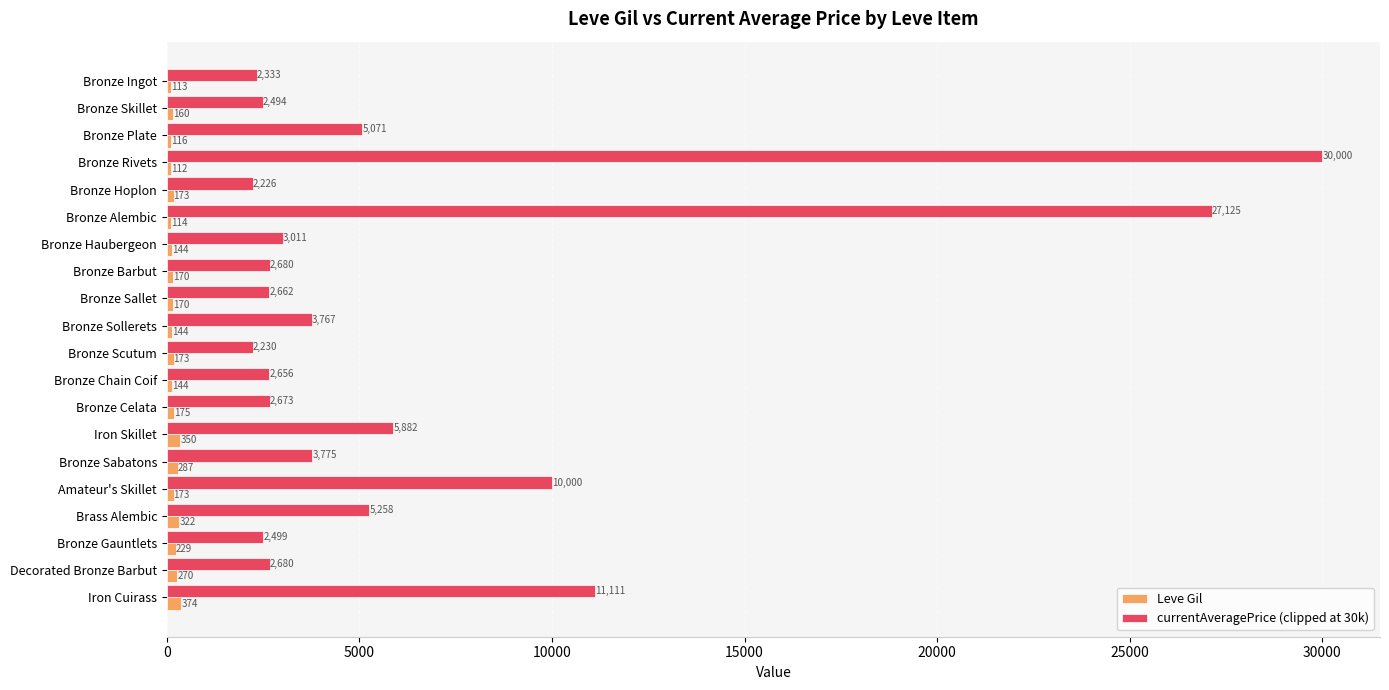

True or false: currentAveragePrice (clipped at 30k) has a value of 5407 at Bronze Sollerets.

False